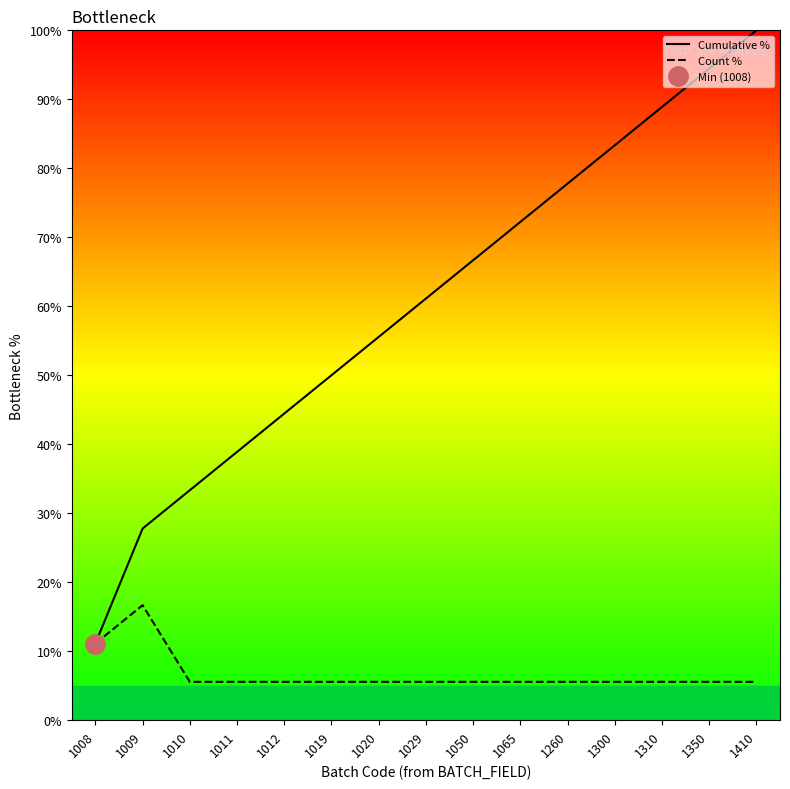

List the series in order of their overall mean, highest first.

Cumulative %, Count %